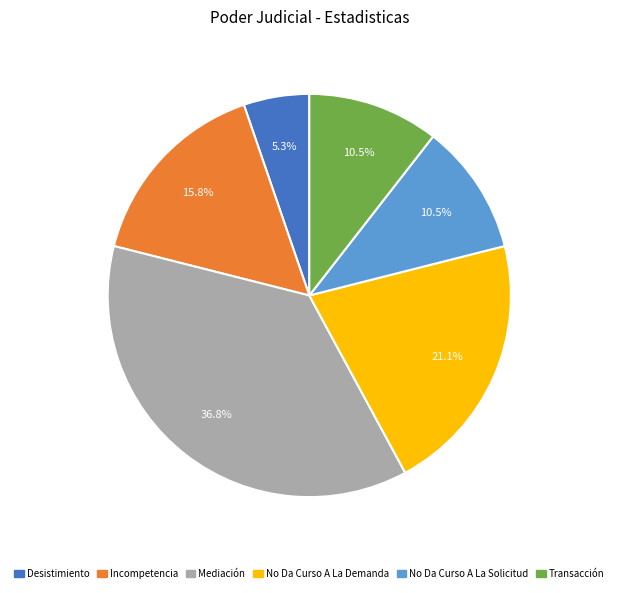

How many segments does this pie chart have?

6